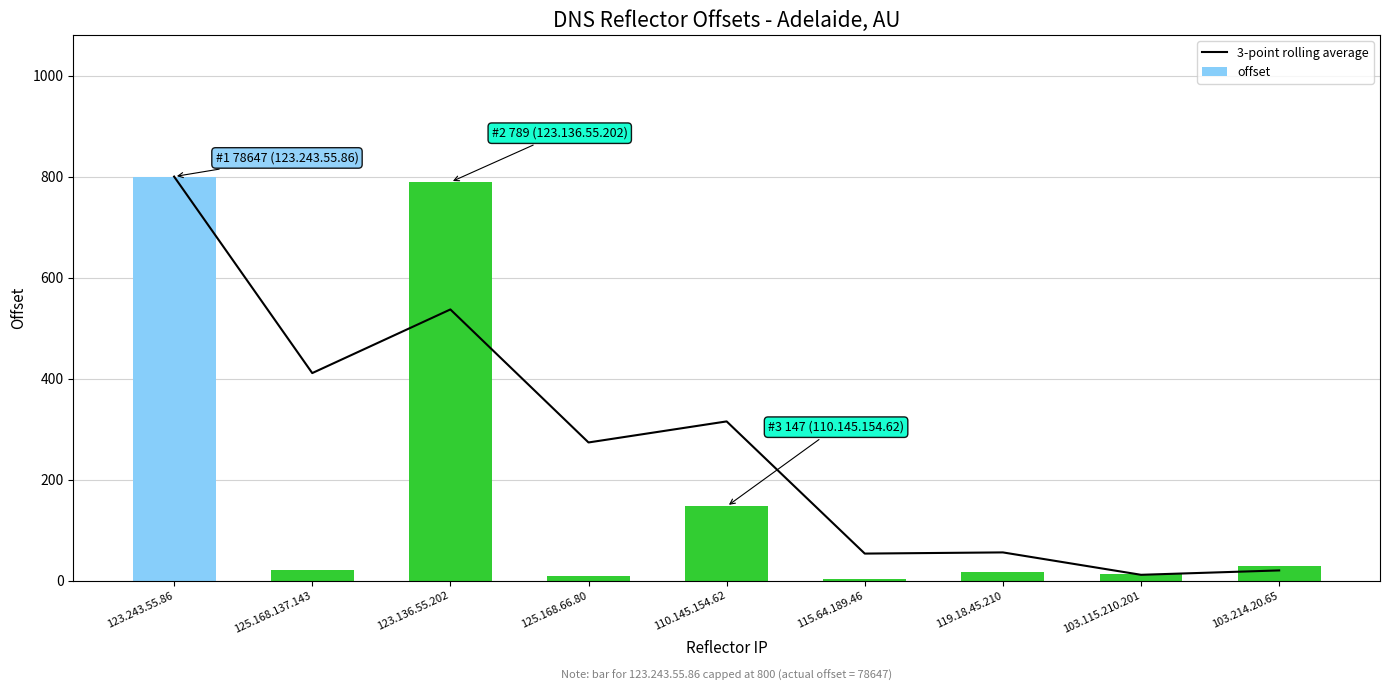

Which category has the highest value across all series?

123.243.55.86